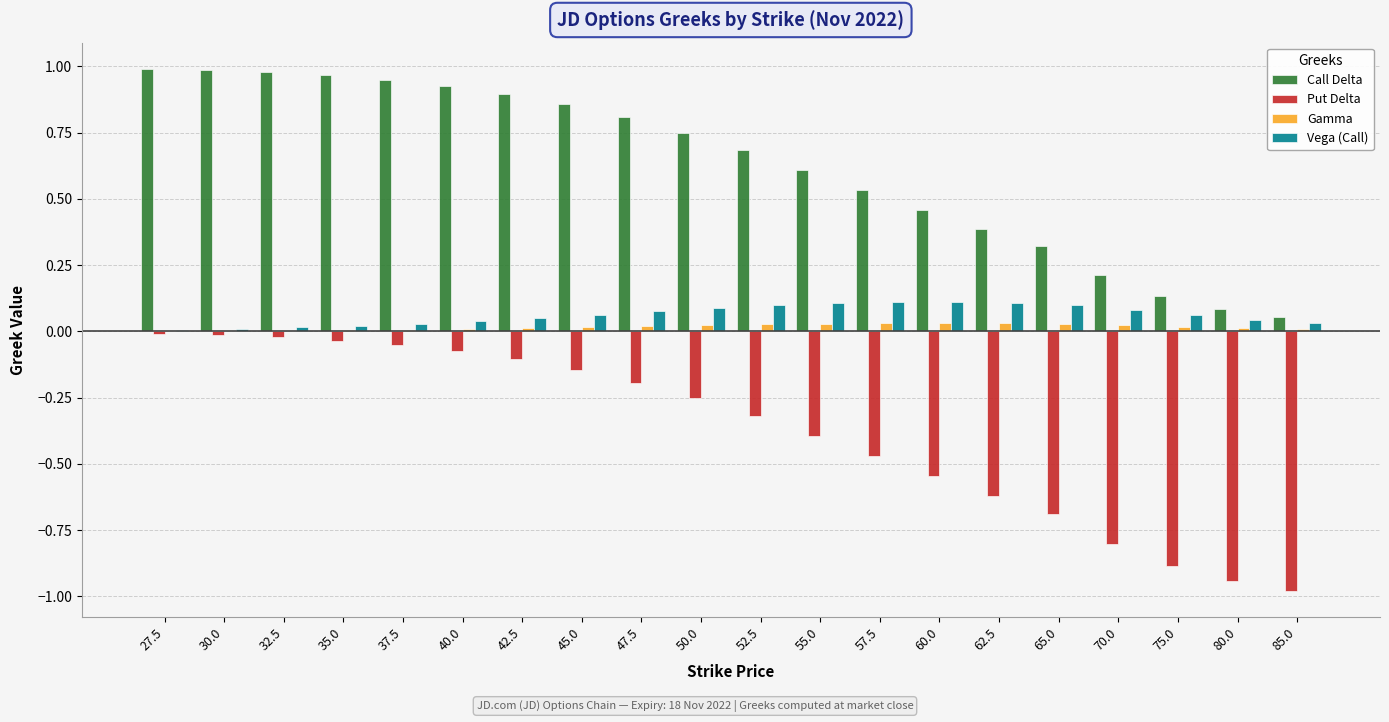

Which series changed the most between 27.5 and 52.5?

Put Delta